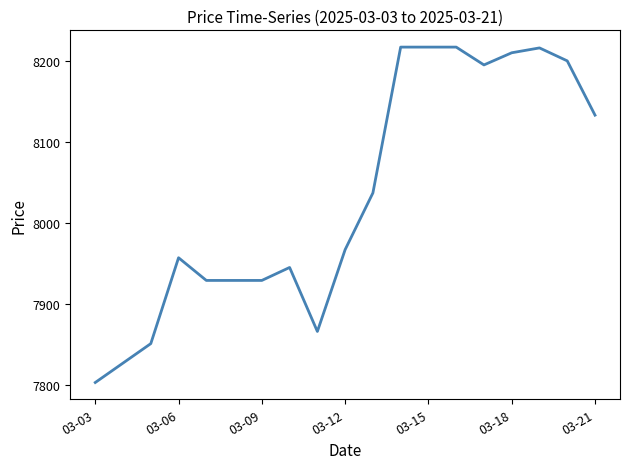

What is the minimum value shown in the chart?

7803